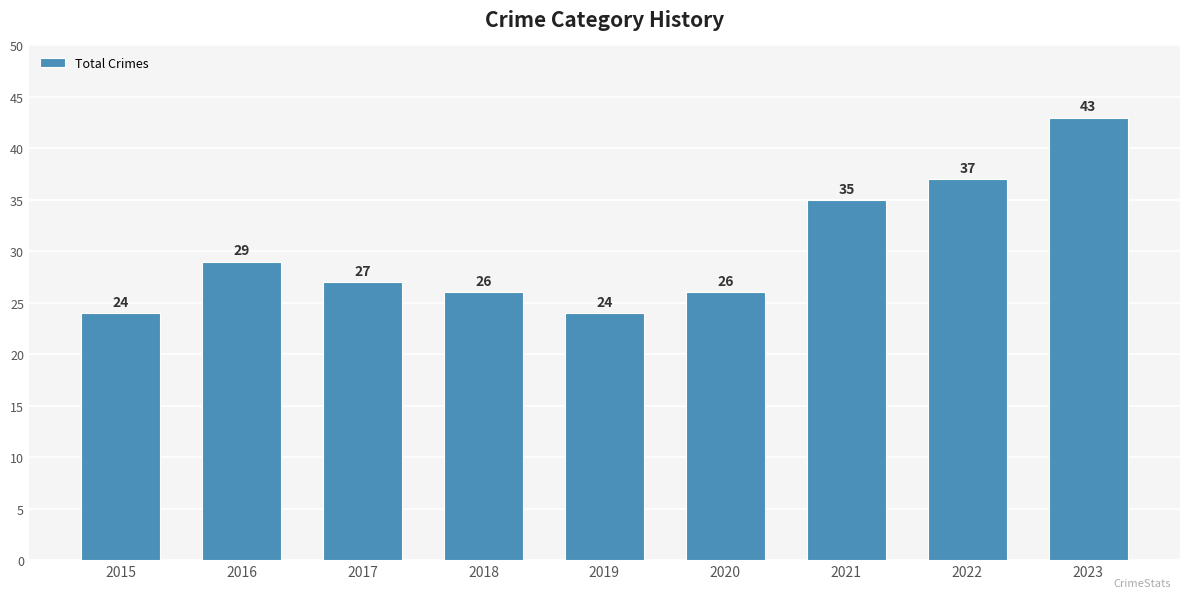

What is the value of the 1st bar from the left?

24